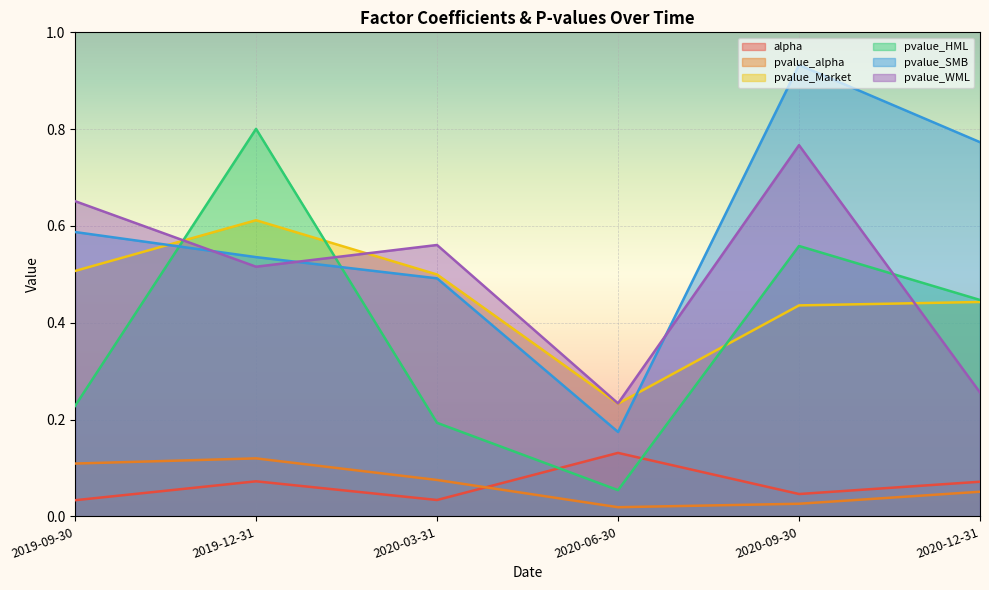

Read the pvalue_HML value at 2019-09-30.

0.2